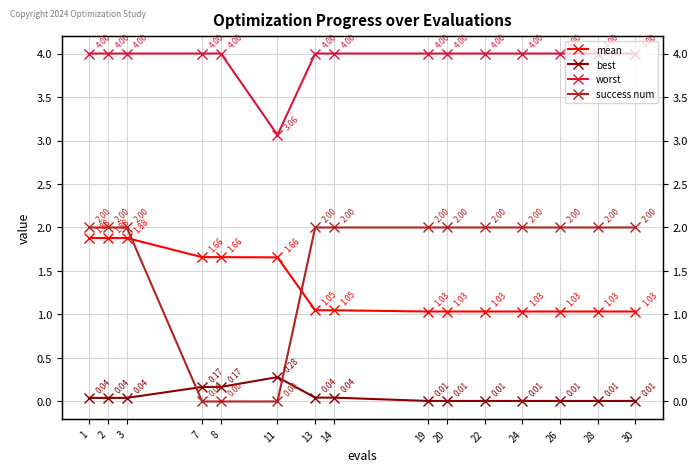

What is the sum of all worst values?

59.1